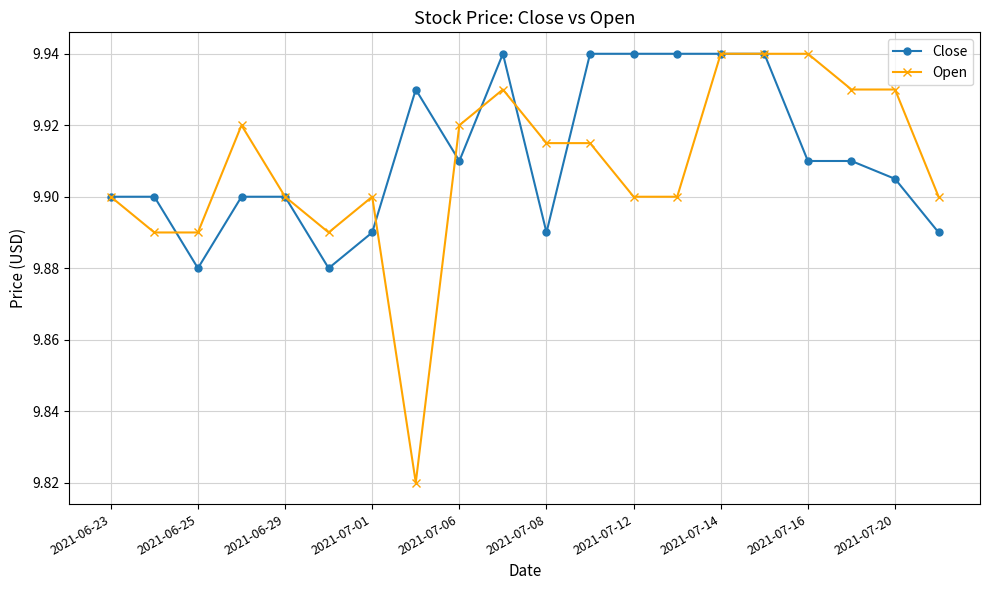

True or false: Open has more than 2 points higher than both neighbors.

True